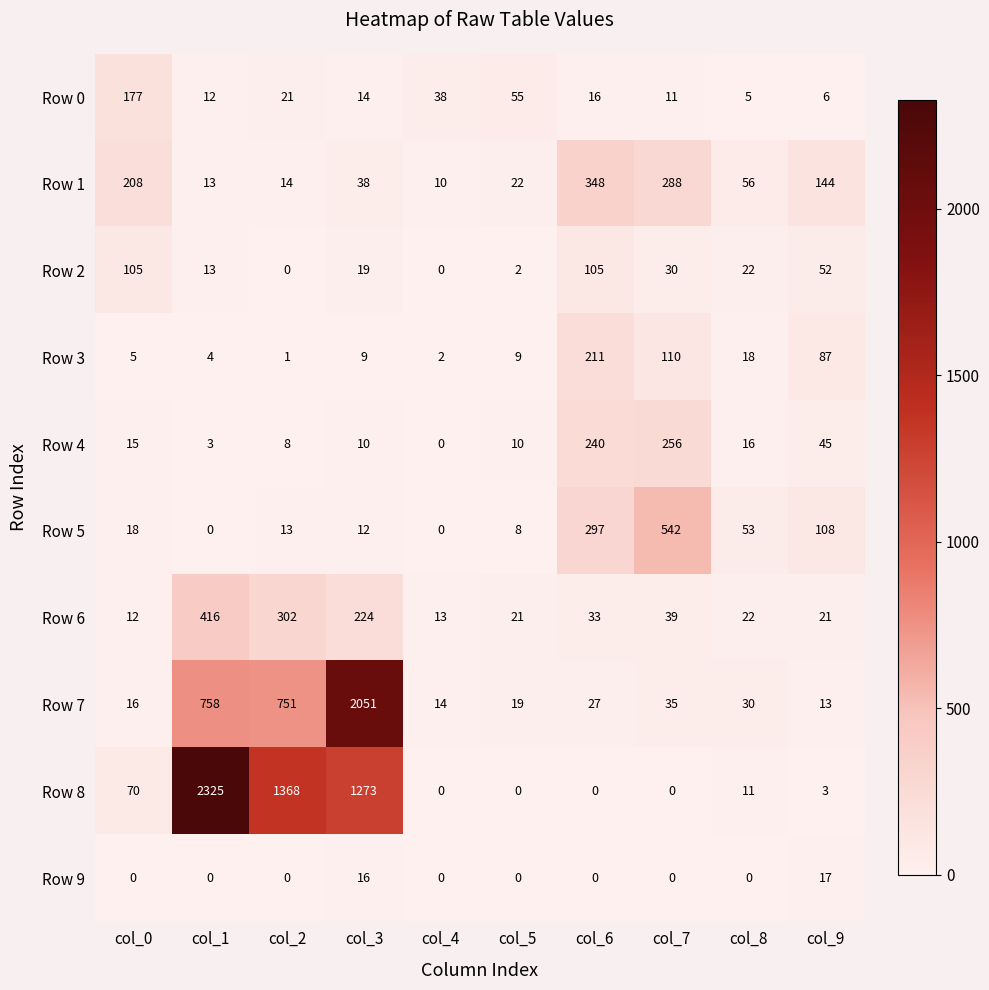

What is the sum of all Row 7 values?

3714